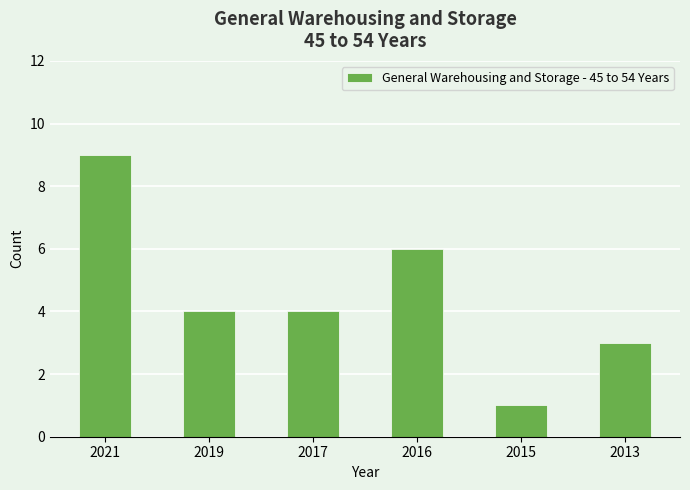

Reading left to right, what are all the values shown in this chart?

9	4	4	6	1	3